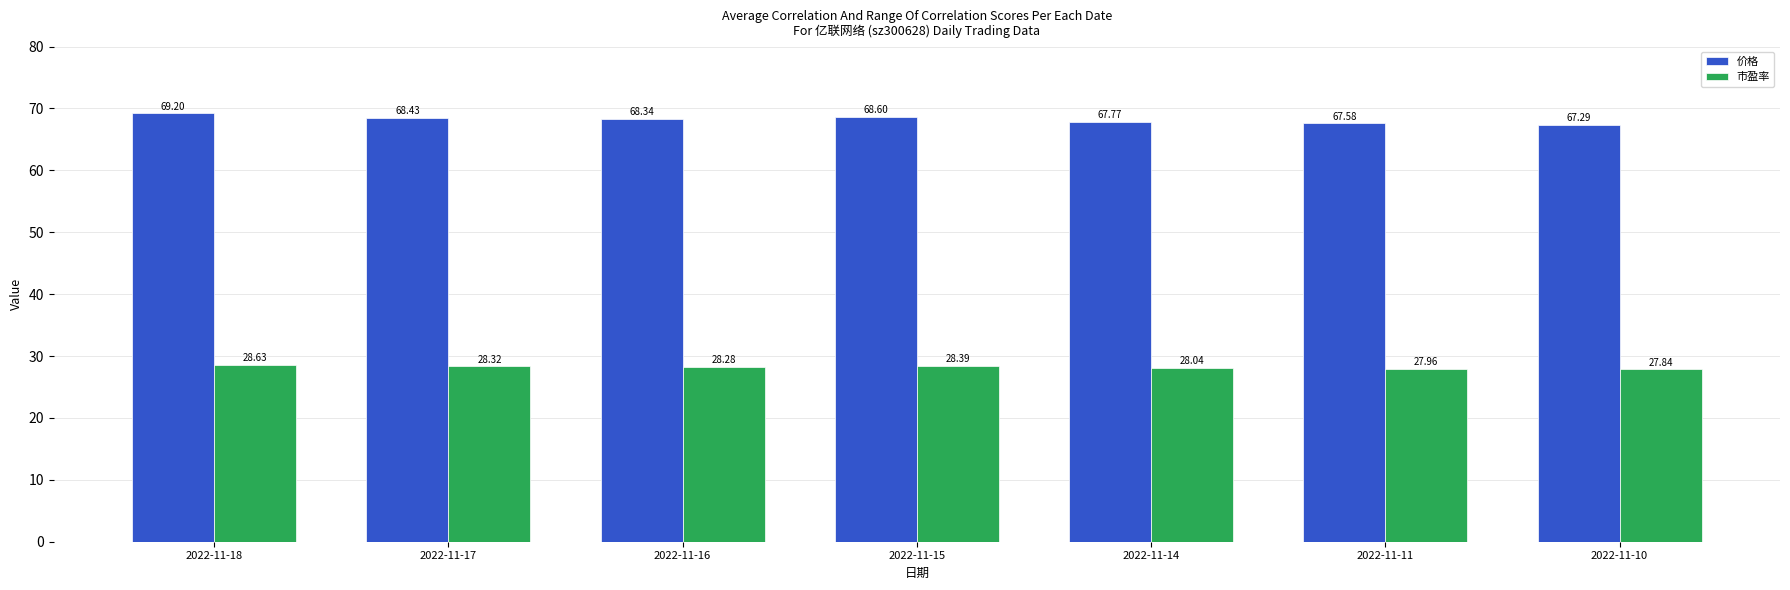

What are all the series names shown in the legend?

价格, 市盈率